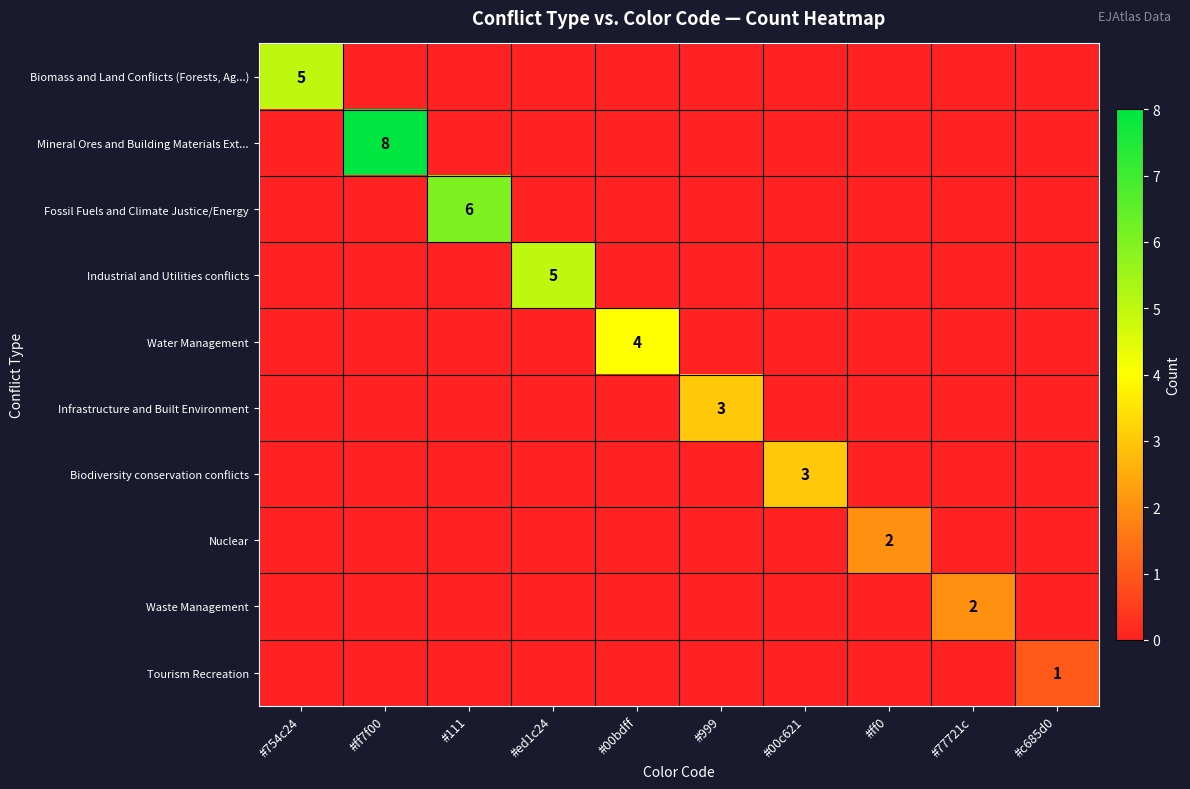

How many values in the Mineral Ores and Building Materials Ext... series exceed 0?

1